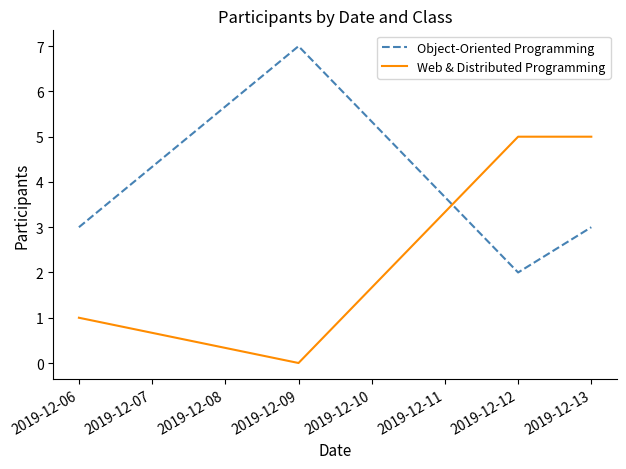

How many values in Web & Distributed Programming are above zero?

3